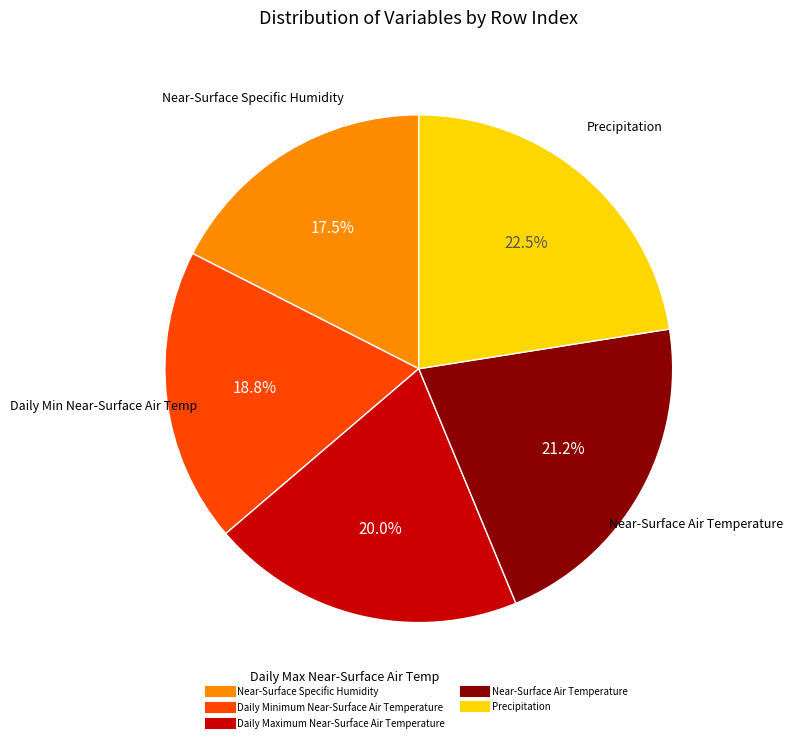

Is there a majority slice in this chart?

No